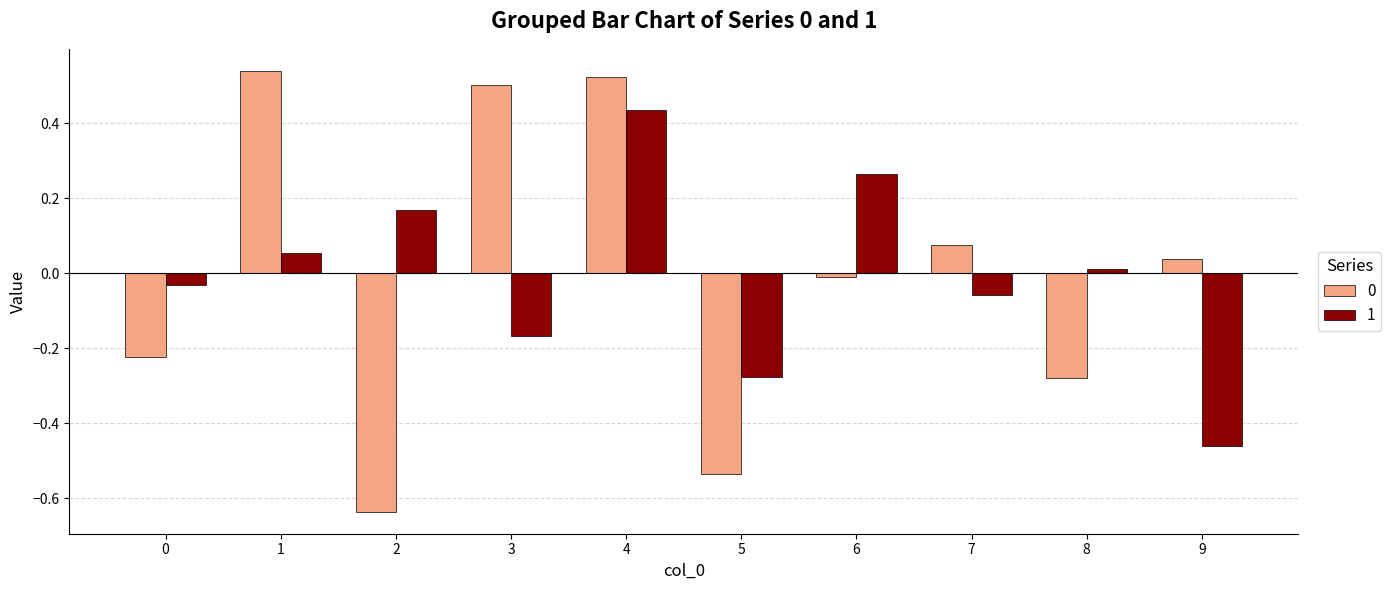

Is the value of 1 at 4 greater than the value of 0 at 5?

Yes